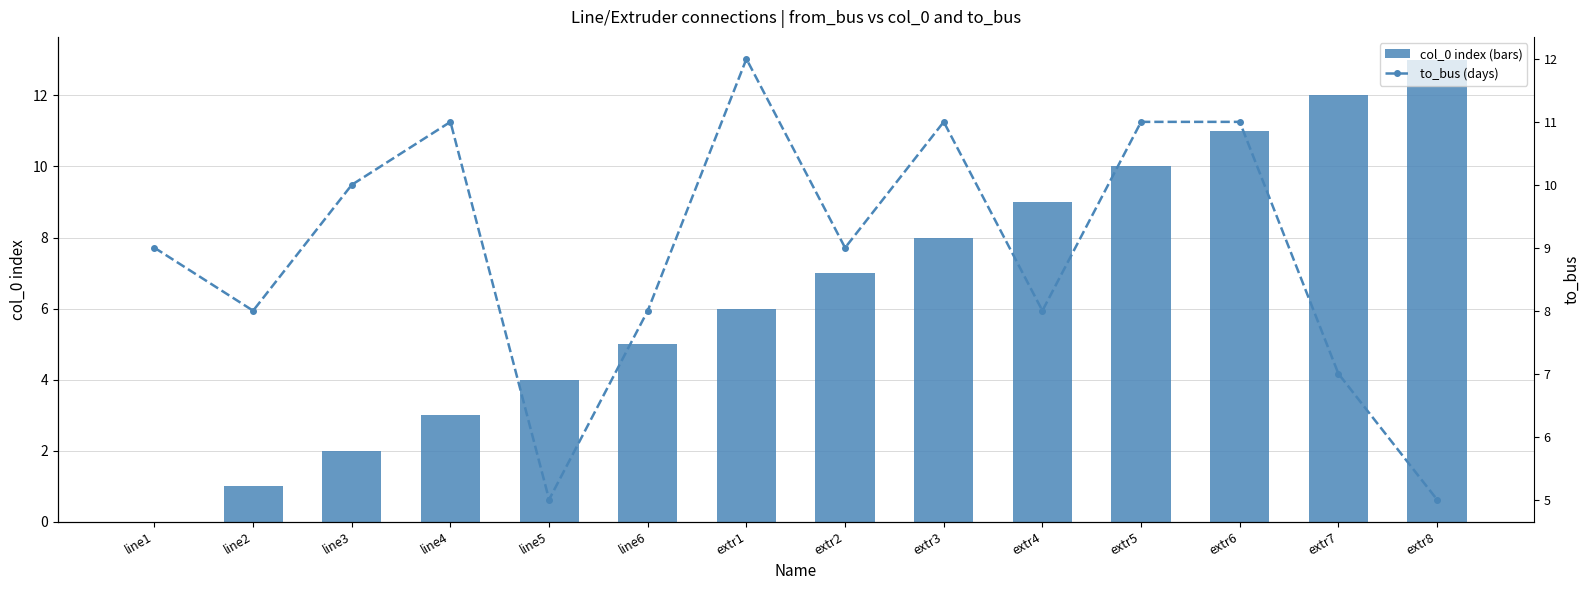

Are the bars horizontal?

No